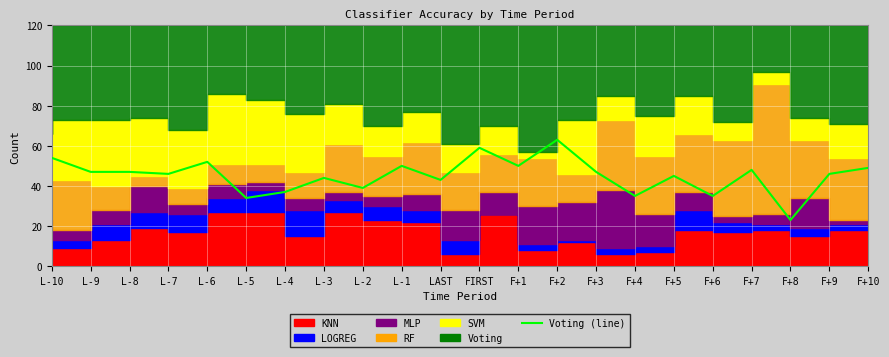

How many points are lower than both their immediate neighbors (excluding endpoints)?

8